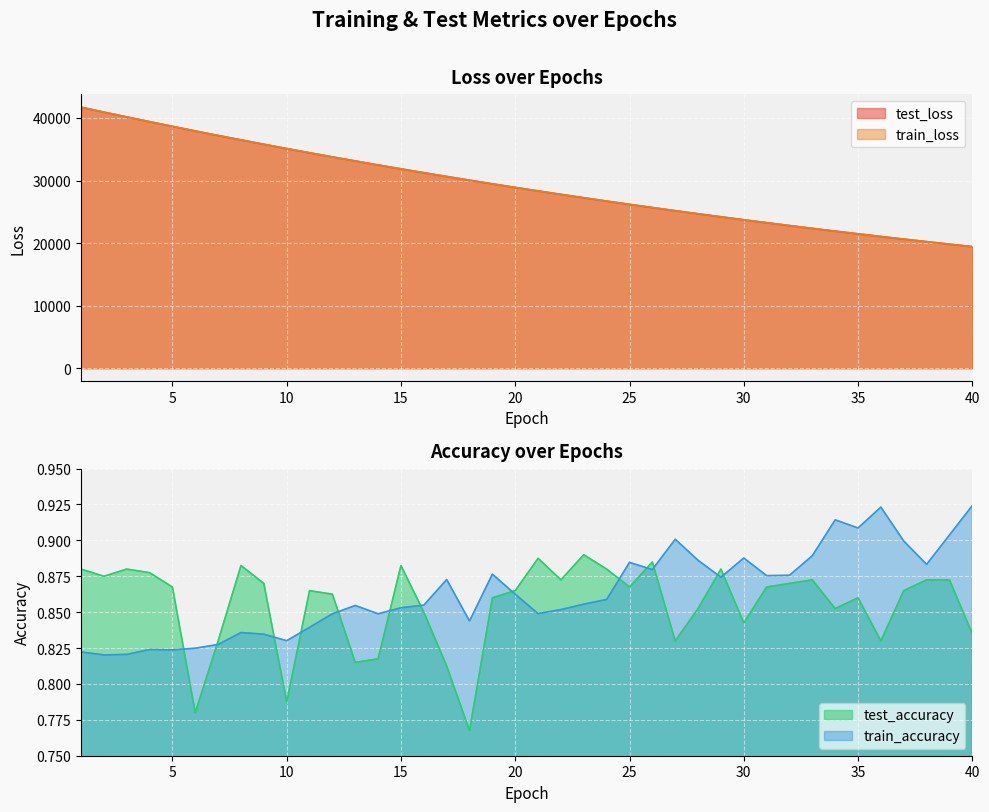

How many values in the train_loss series are below 28896?

20